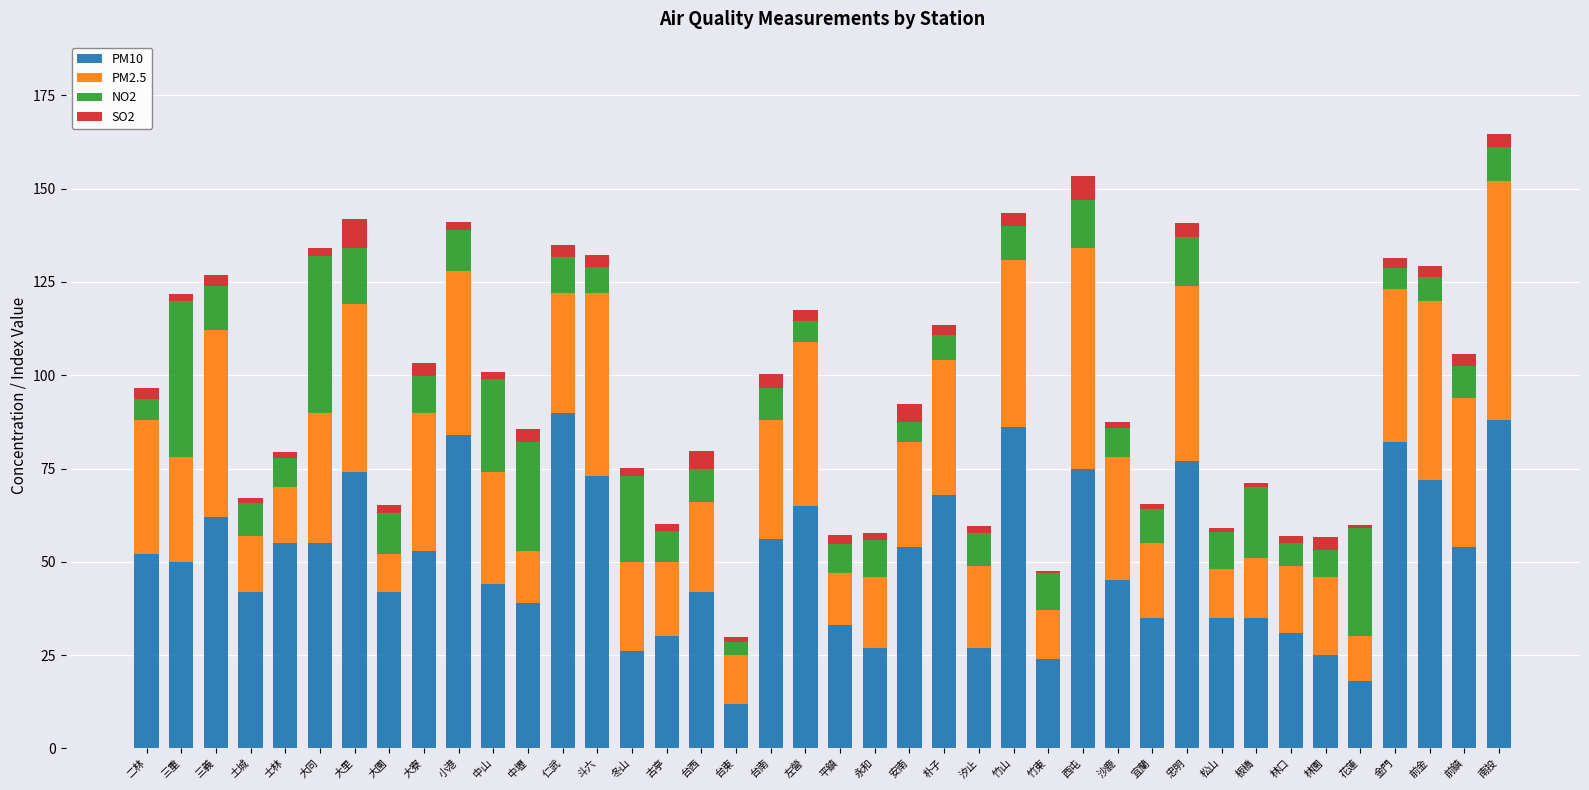

What is the highest value of the PM10 series?

90.0